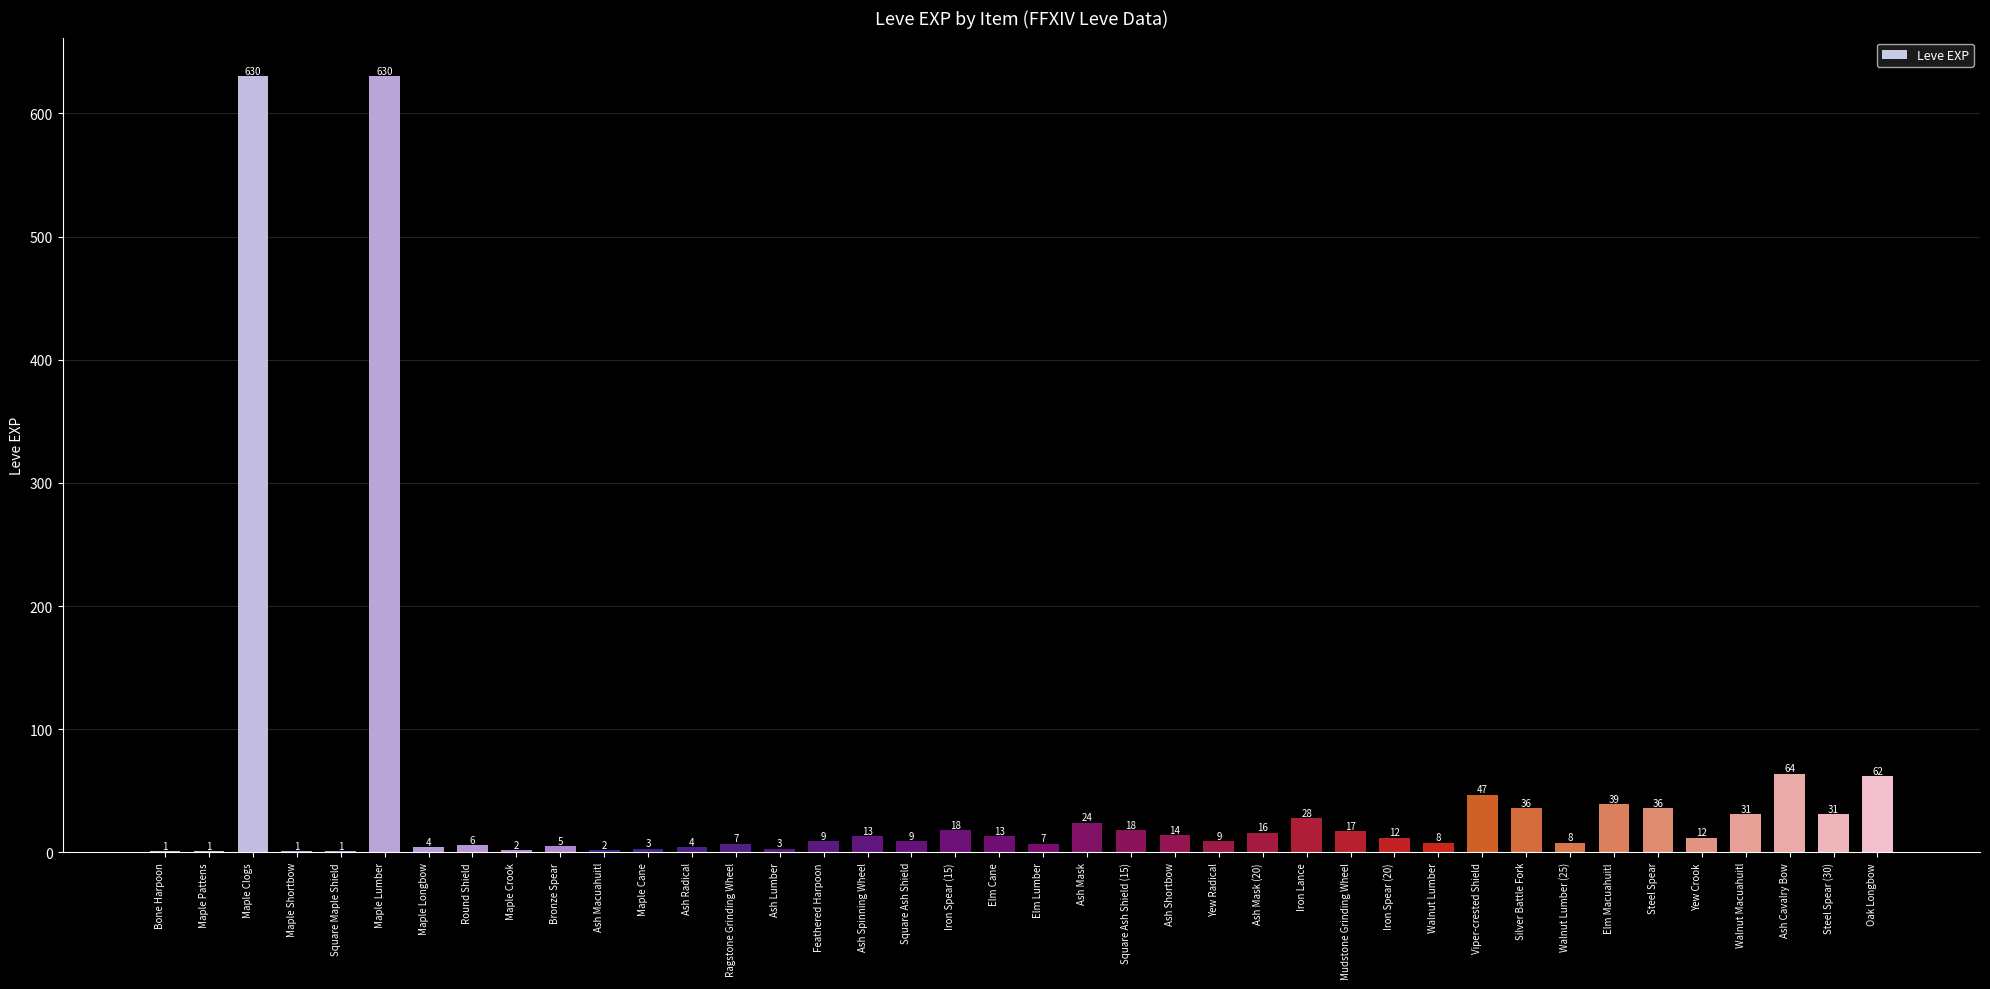

Between Maple Longbow and Walnut Lumber, which is larger?

Walnut Lumber